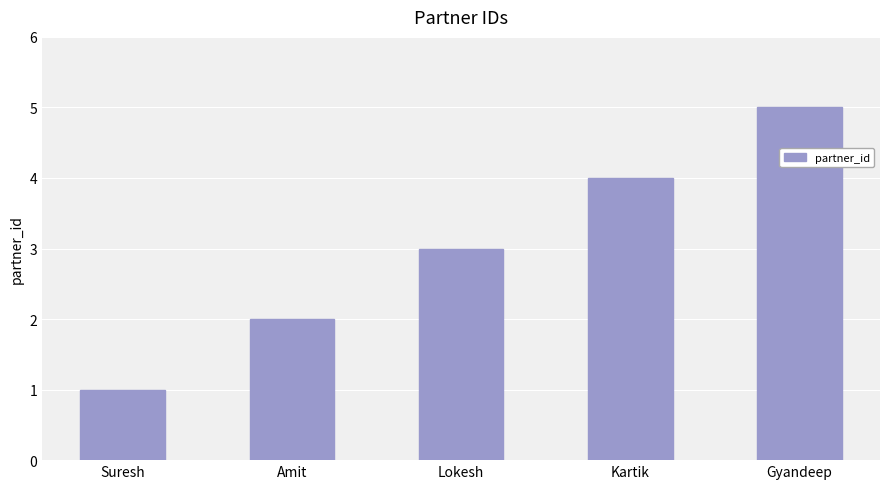

Count the values in the range 2 to 4.

3